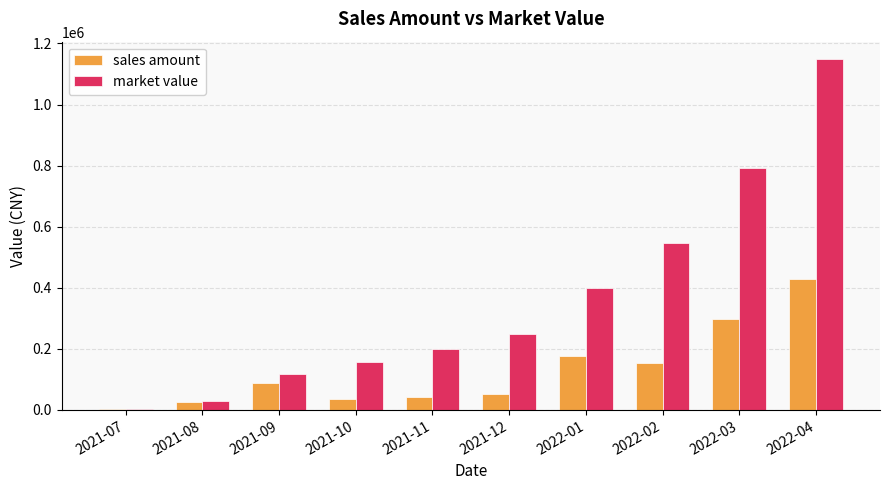

Which series has the widest spread of values?

market value